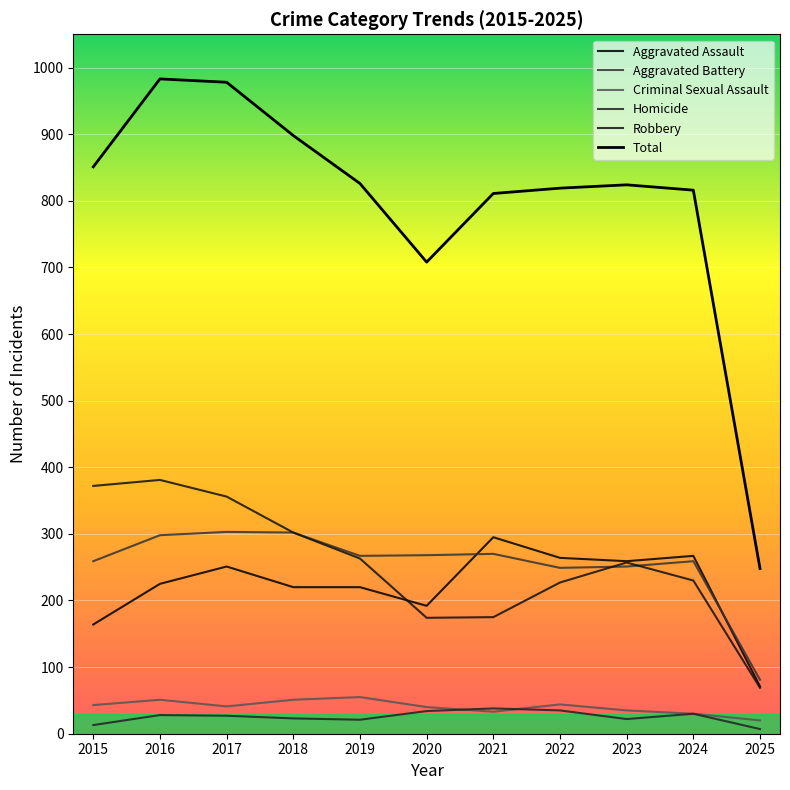

True or false: Homicide and Aggravated Assault intersect in this chart.

False